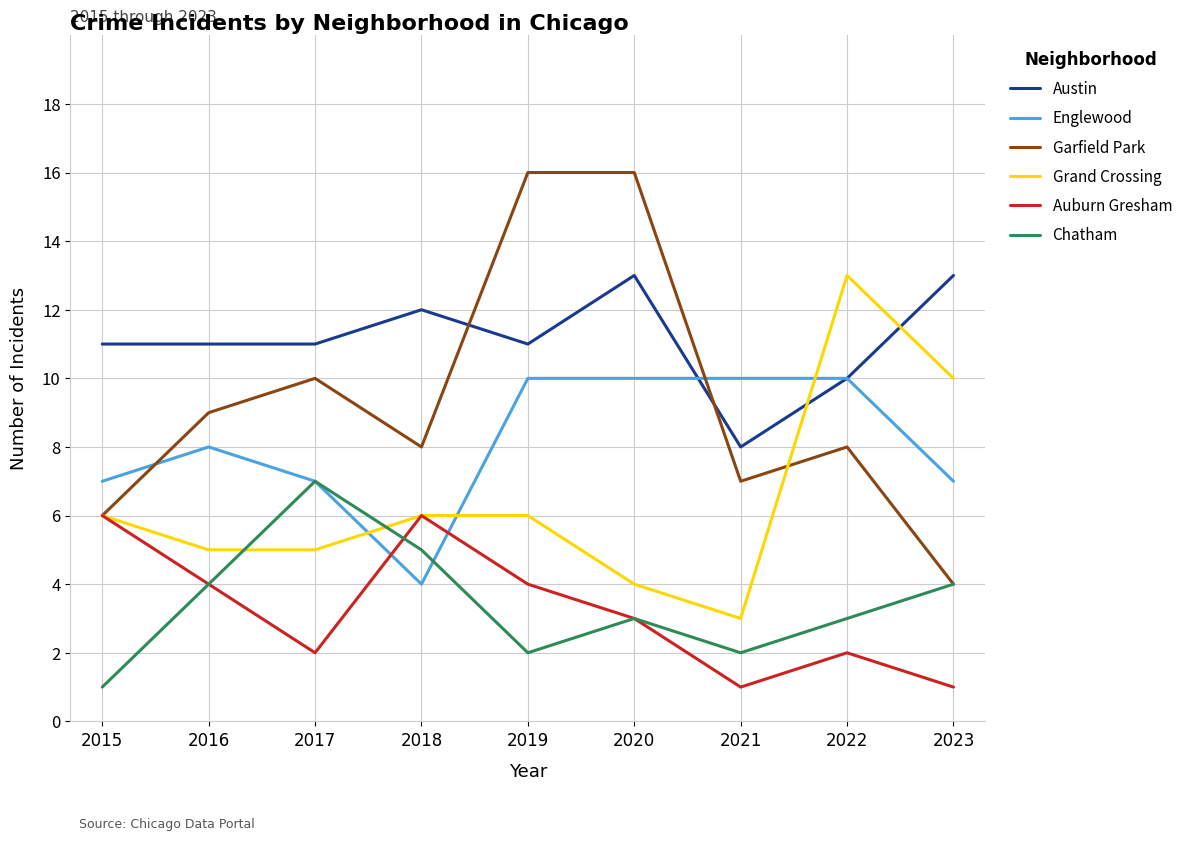

At 2021, list the series in order from largest to smallest.

Englewood, Austin, Garfield Park, Grand Crossing, Chatham, Auburn Gresham